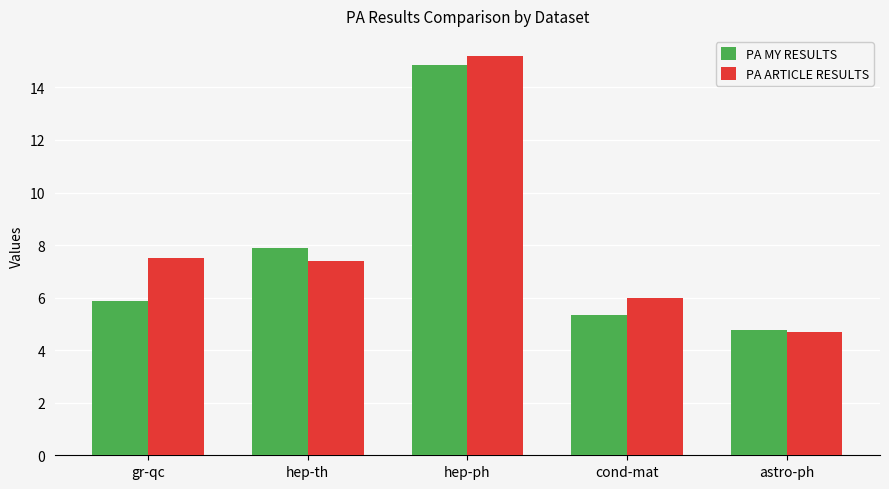

At which category is the sum across all series the highest?

hep-ph